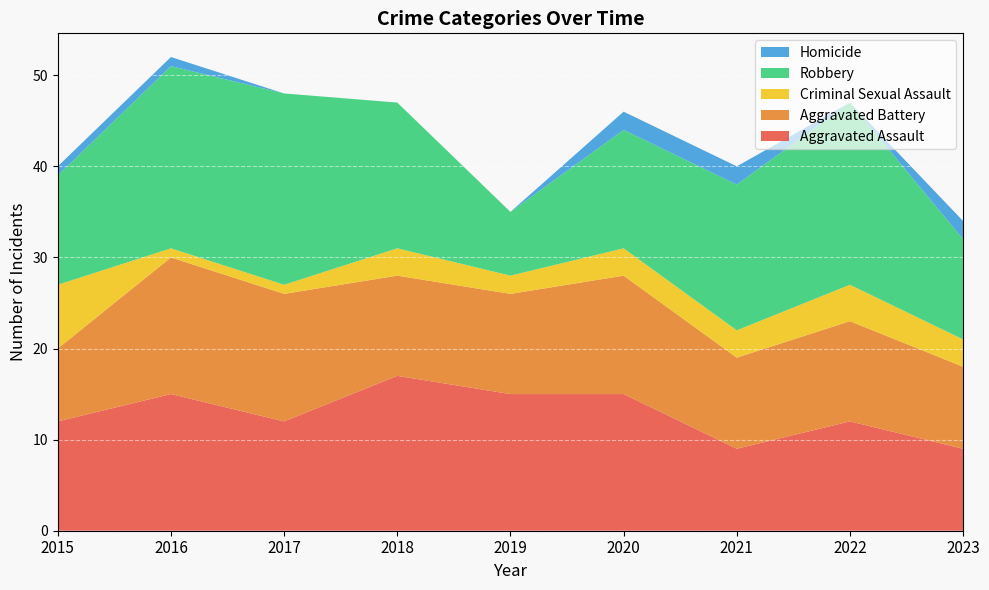

Reading left to right, extract all data points from this chart.

Aggravated Assault: 12	15	12	17	15	15	9	12	9
Aggravated Battery: 8	15	14	11	11	13	10	11	9
Criminal Sexual Assault: 7	1	1	3	2	3	3	4	3
Robbery: 12	20	21	16	7	13	16	20	11
Homicide: 1	1	0	0	0	2	2	0	2